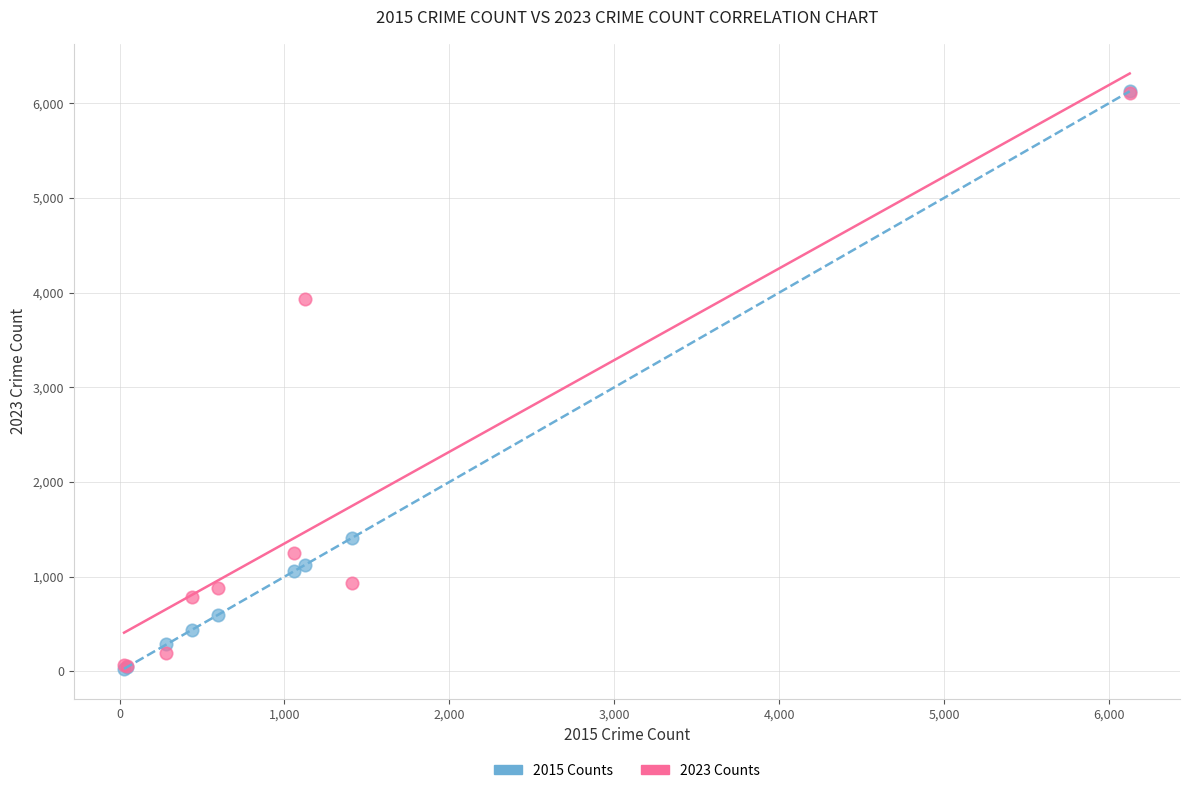

Across all series, what Y value is closest to 3077?

3933